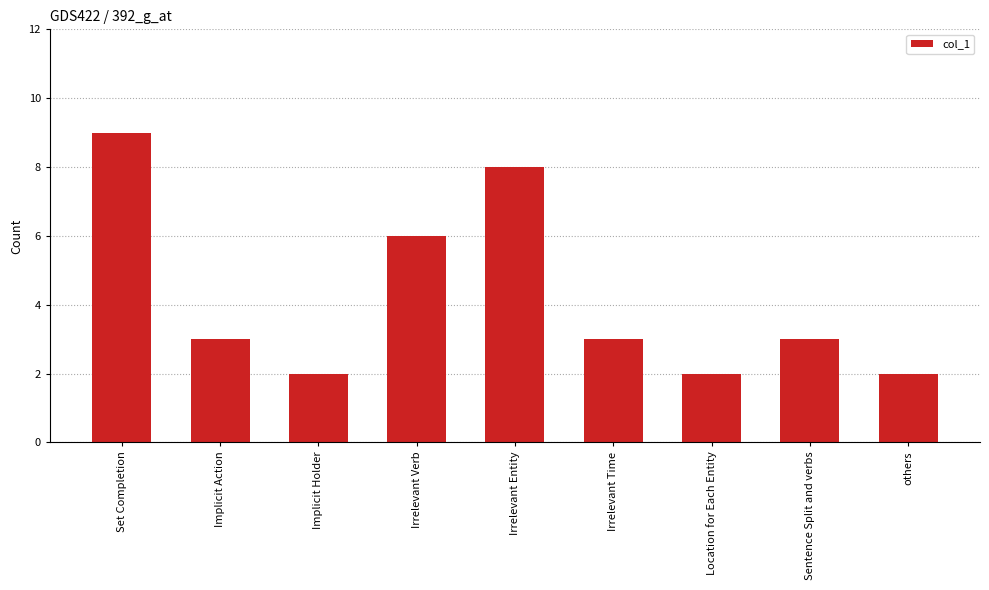

True or false: the data shows 1 at Implicit Holder.

False